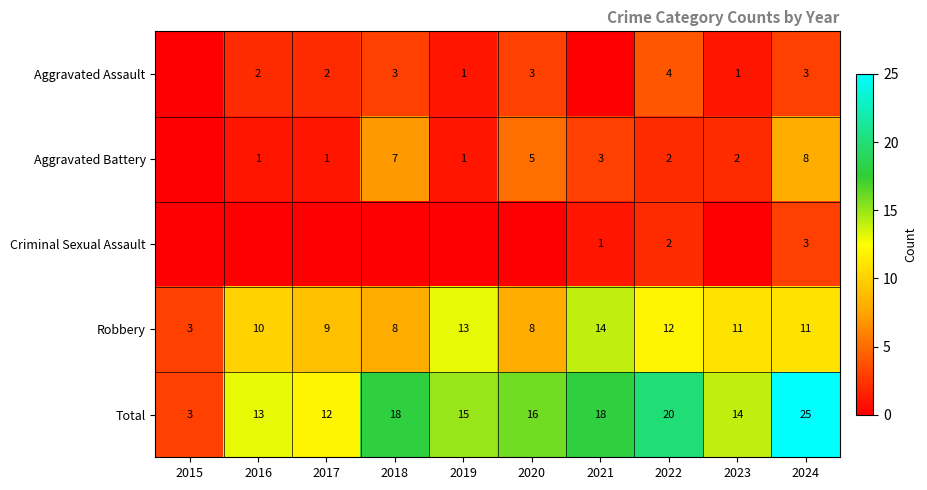

What is the sum of the Total values at 2015 and 2021?

21